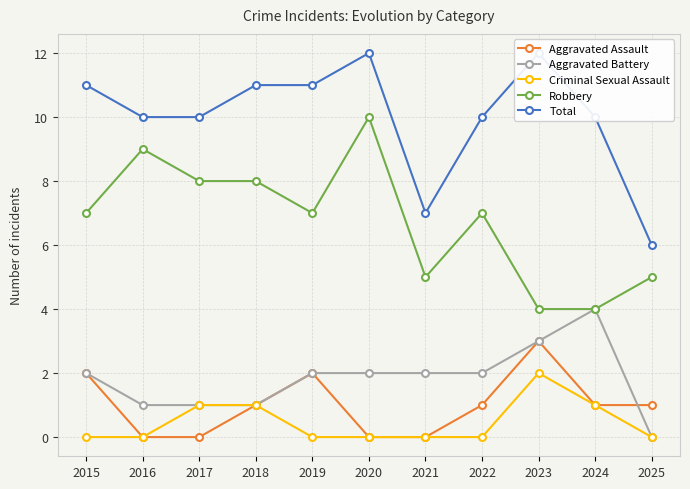

The value of Aggravated Assault at 2025 is 1. True or false?

True